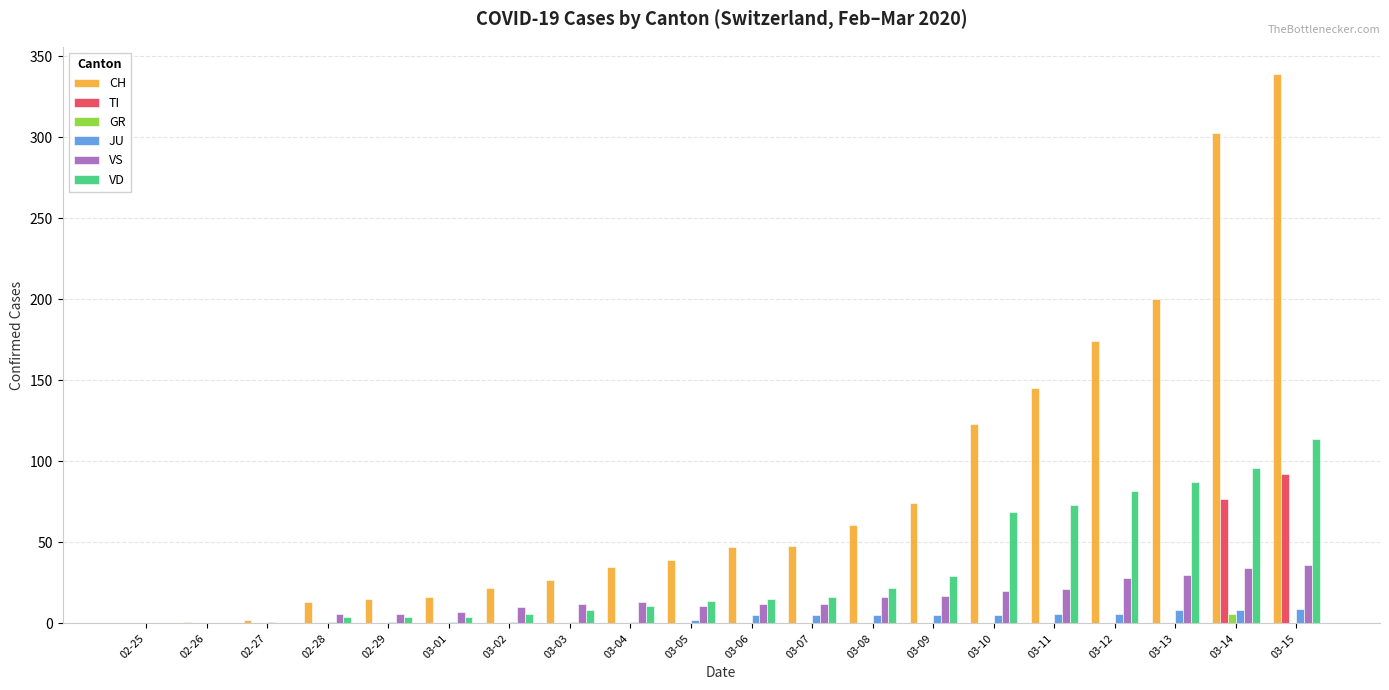

At which label is VD closest to 57?

03-10